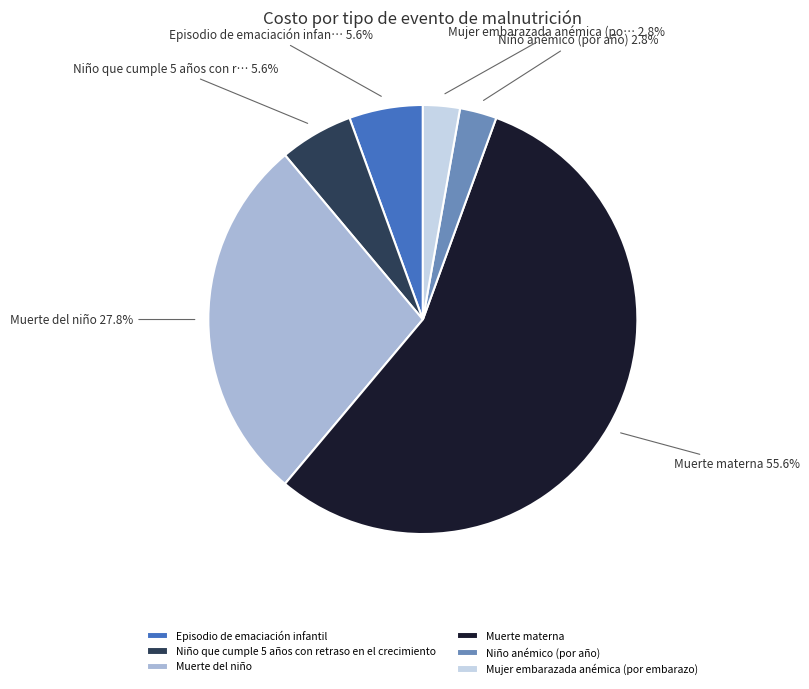

Does any single category account for the majority?

Yes